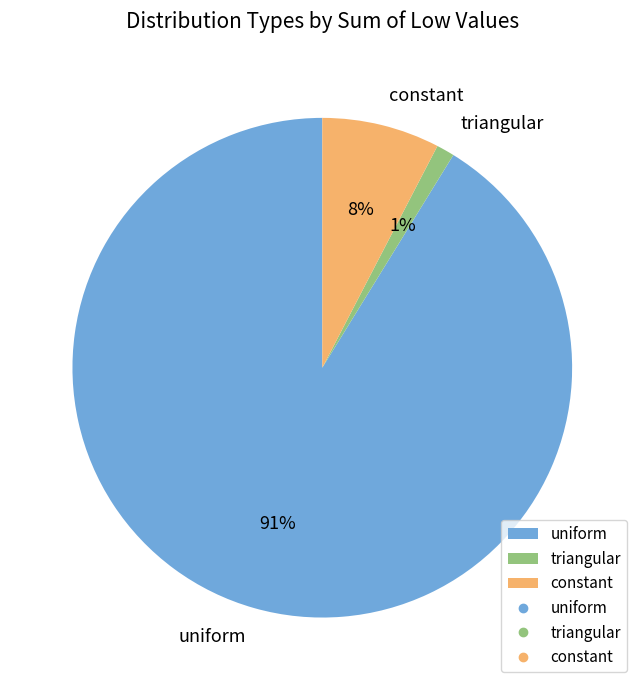

To the nearest percent, what is the difference between the largest and smallest slice percentages?

90%